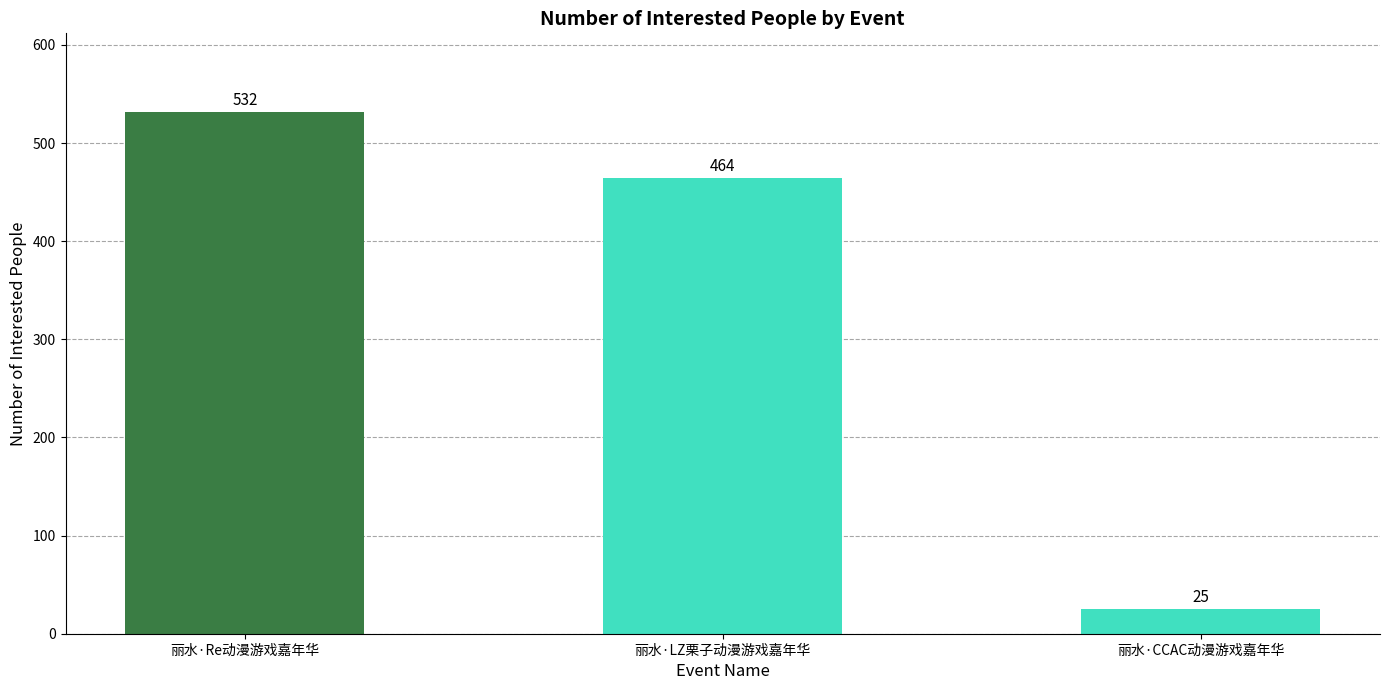

Reading right to left, transcribe all the data shown in this chart.

丽水·CCAC动漫游戏嘉年华=25	丽水·LZ栗子动漫游戏嘉年华=464	丽水·Re动漫游戏嘉年华=532